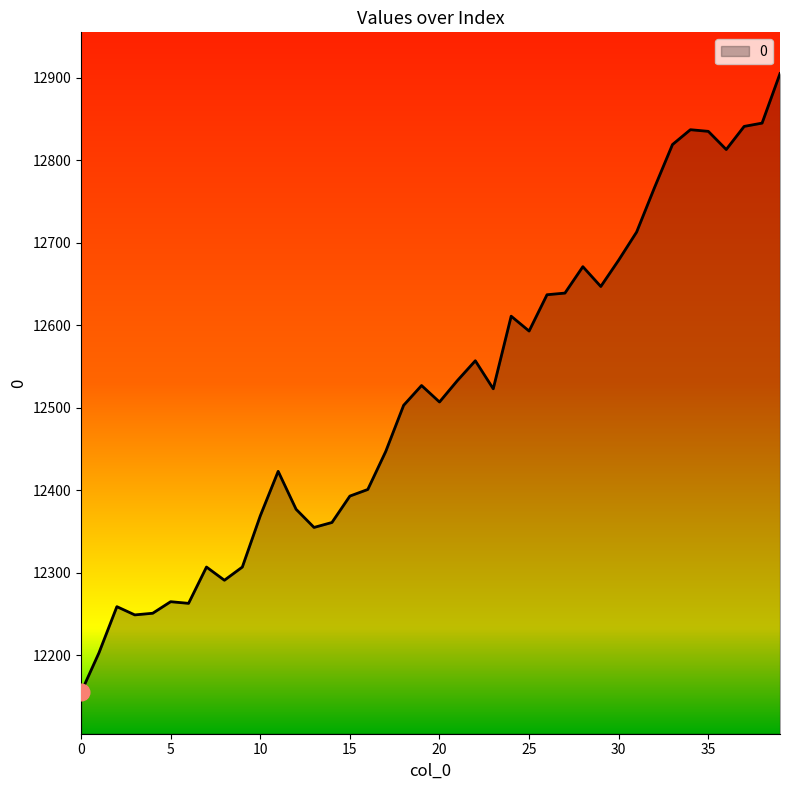

What is the maximum value shown in the chart?

12905